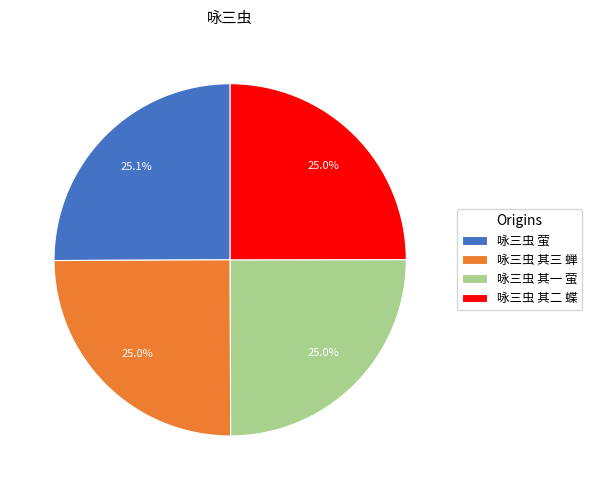

To the nearest percent, what portion does 咏三虫 萤 represent?

25%